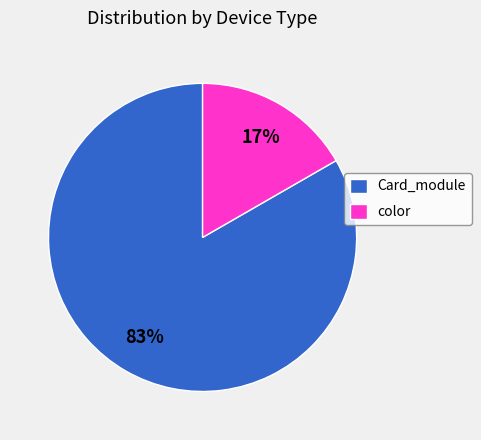

Does Card_module represent more than half of the total?

Yes